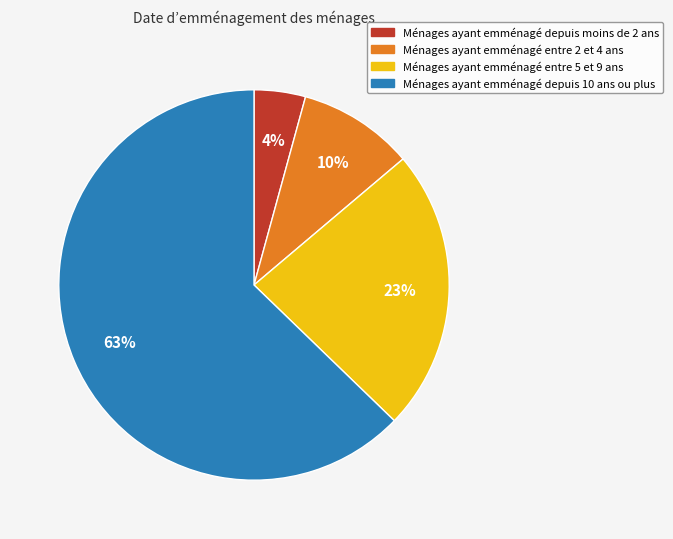

To the nearest percent, what is the average slice percentage?

25%